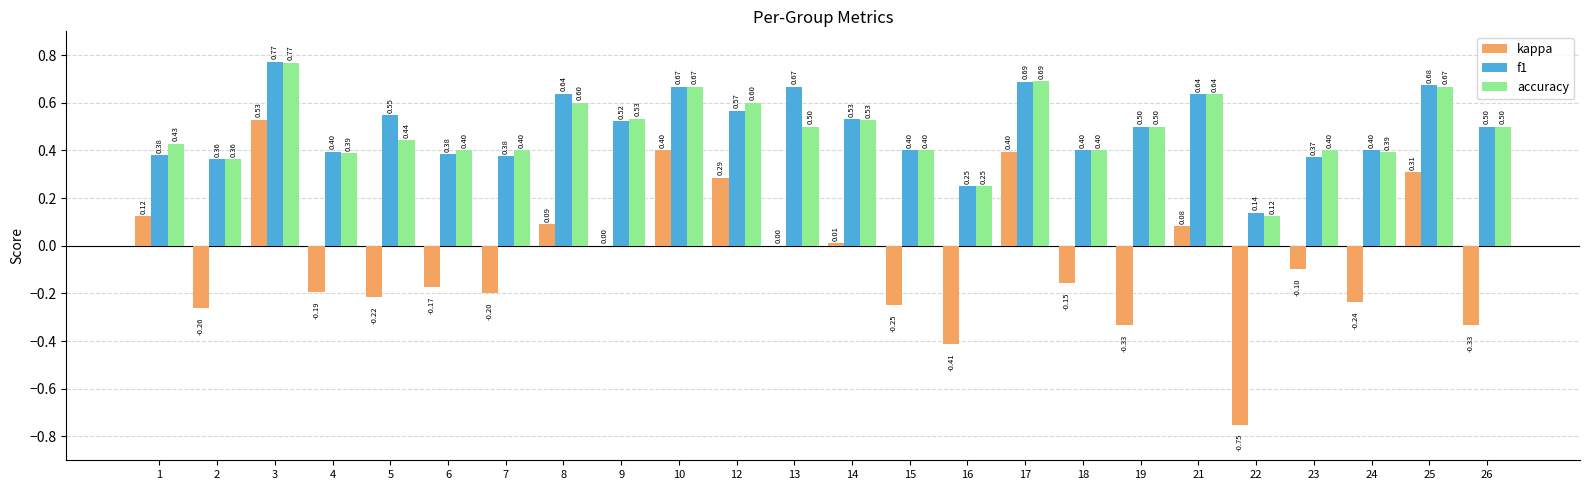

Which series changed the most between 2 and 22?

kappa